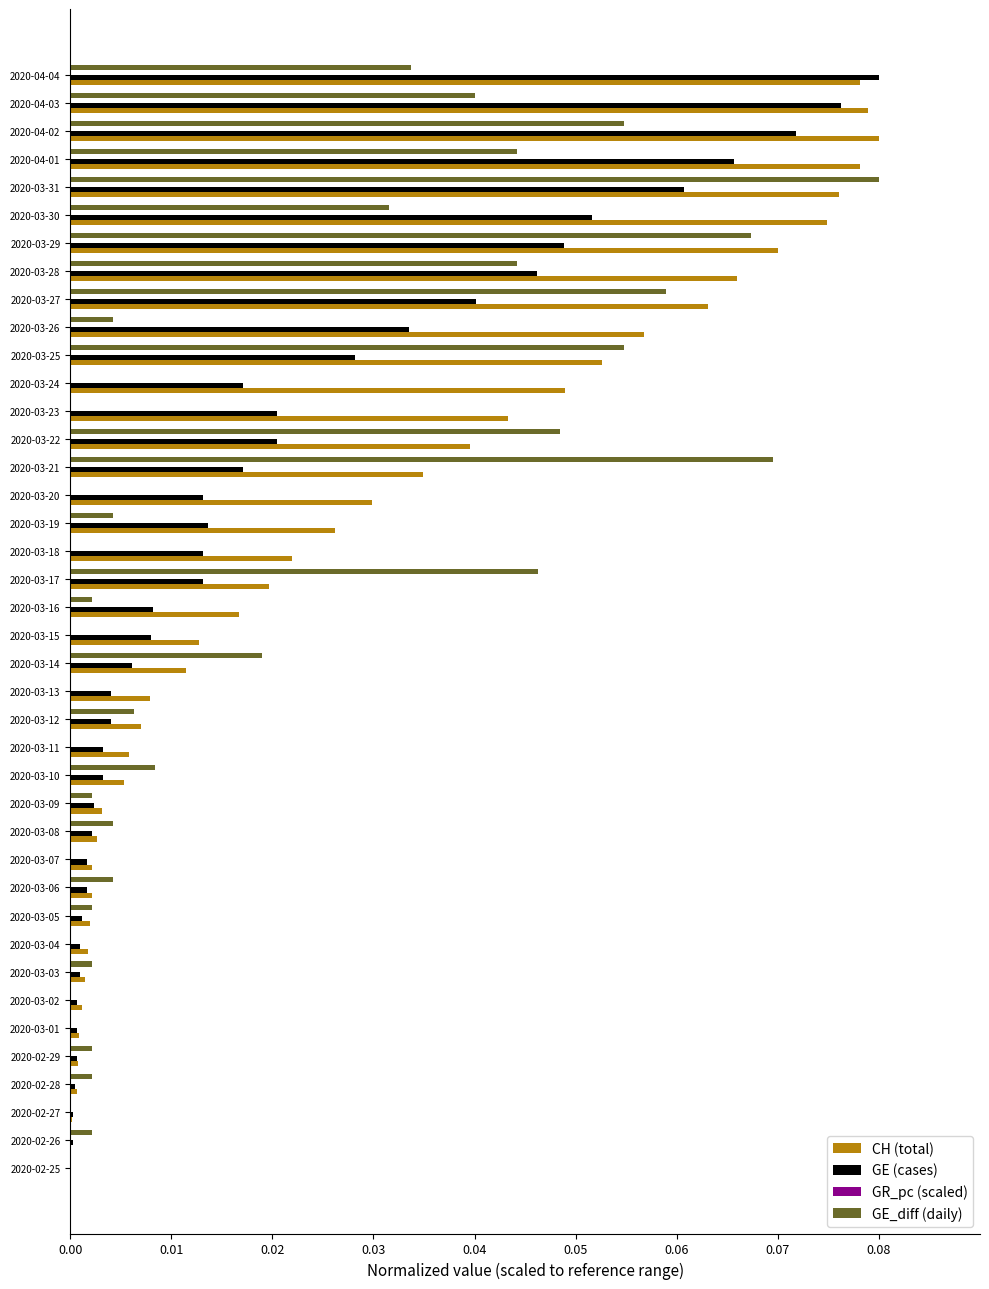

Is it true that CH (total) equals 0.0 at 2020-04-04?

False